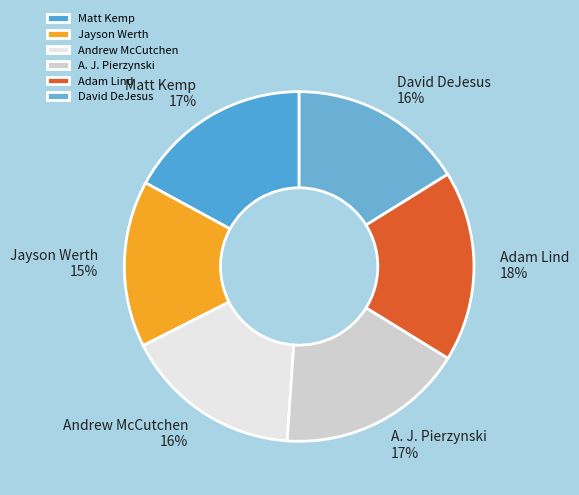

Is it true that Andrew McCutchen is 16% of the pie?

True